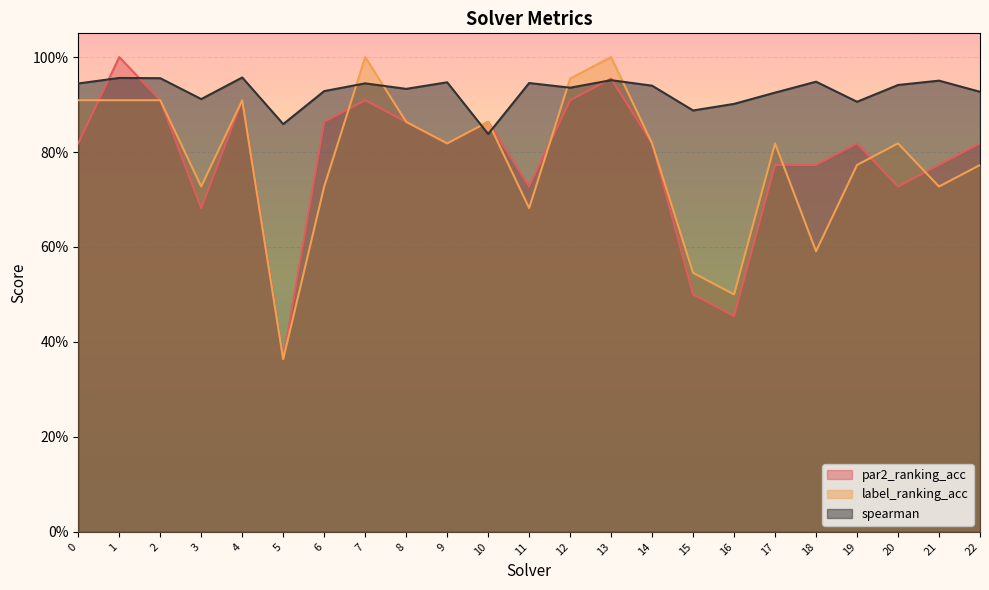

Which series ends up on top after the final intersection of par2_ranking_acc and label_ranking_acc?

par2_ranking_acc